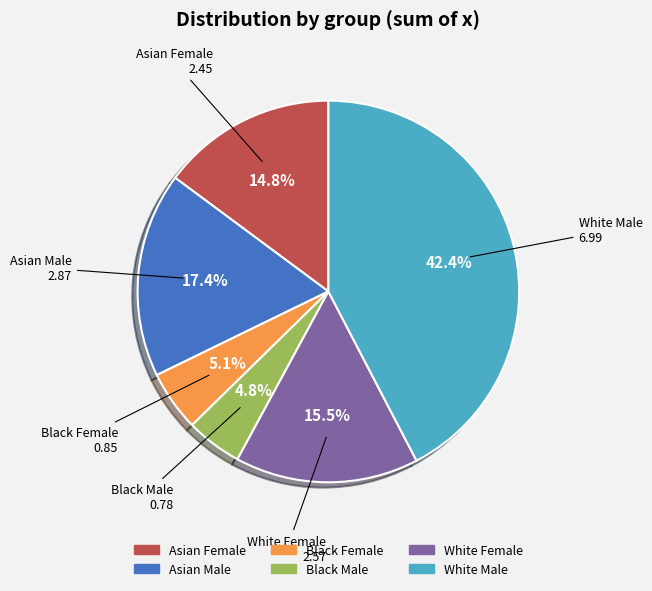

Does any single category account for the majority?

No